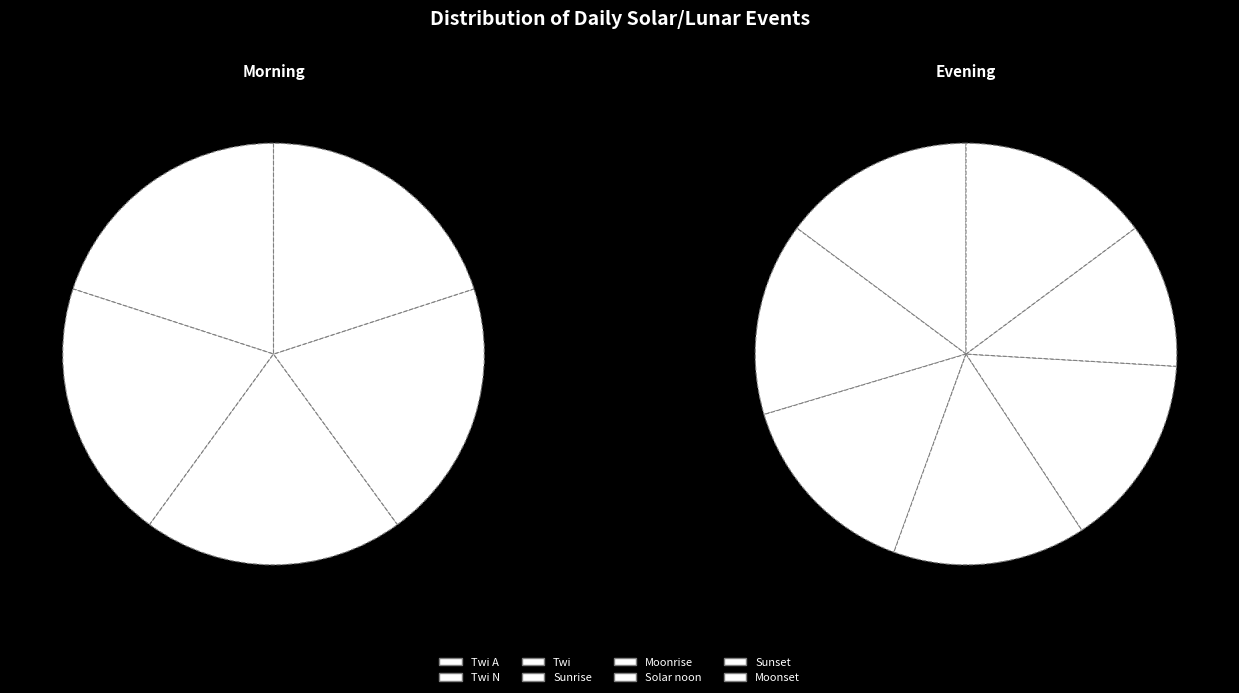

How many segments does this pie chart have?

8